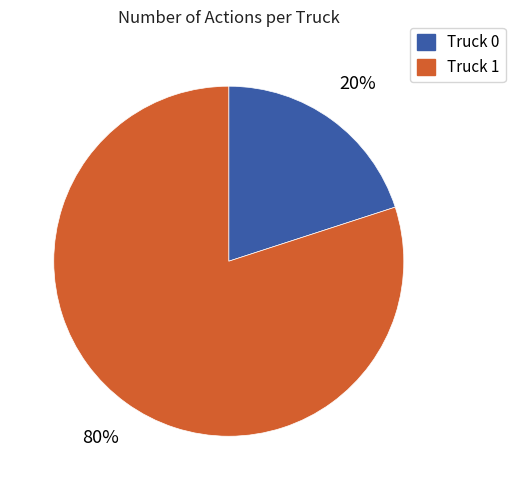

Does Truck 0 account for over 50% of the chart?

No